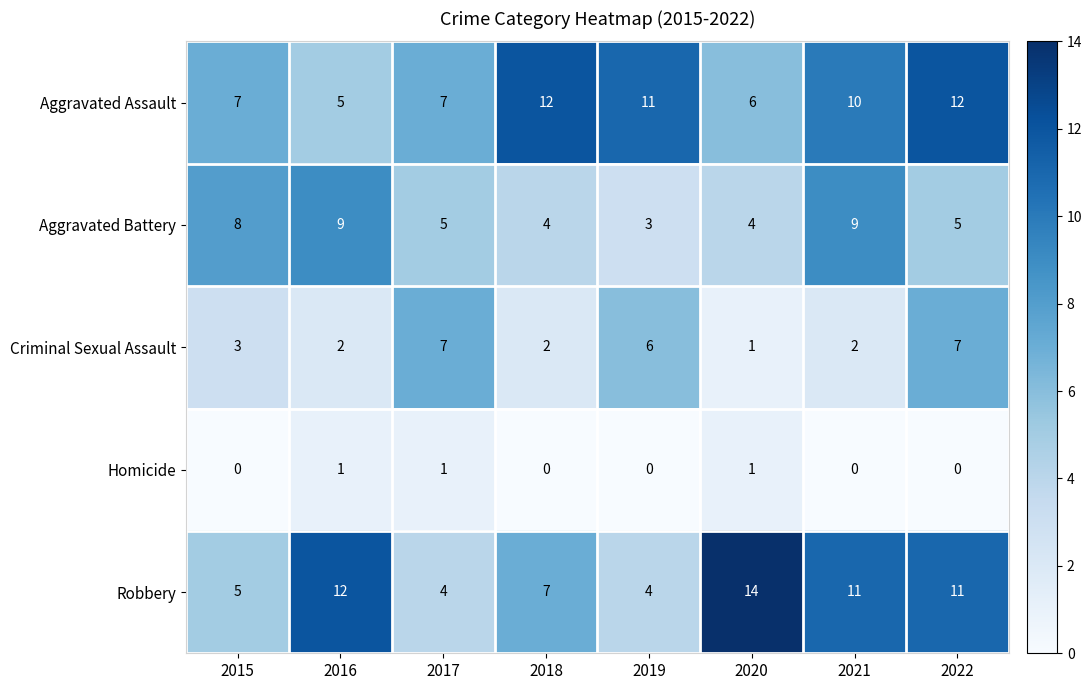

At which label is Criminal Sexual Assault closest to 4?

2015